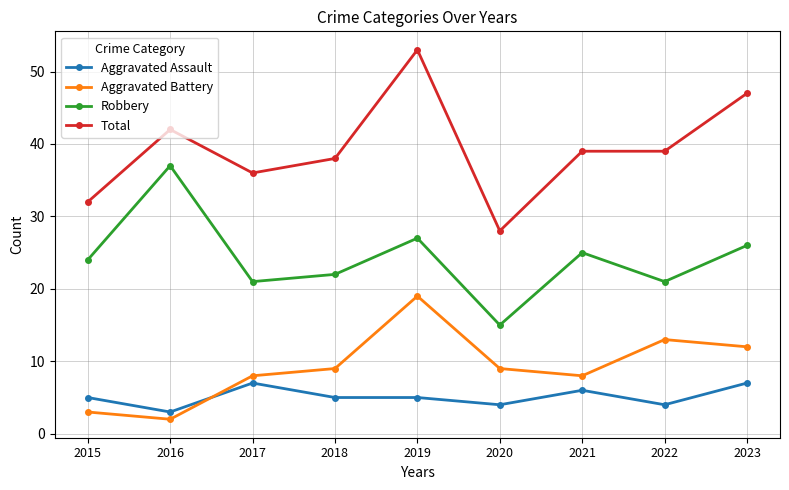

What is the value of the Robbery point at the 6th from the left?

15